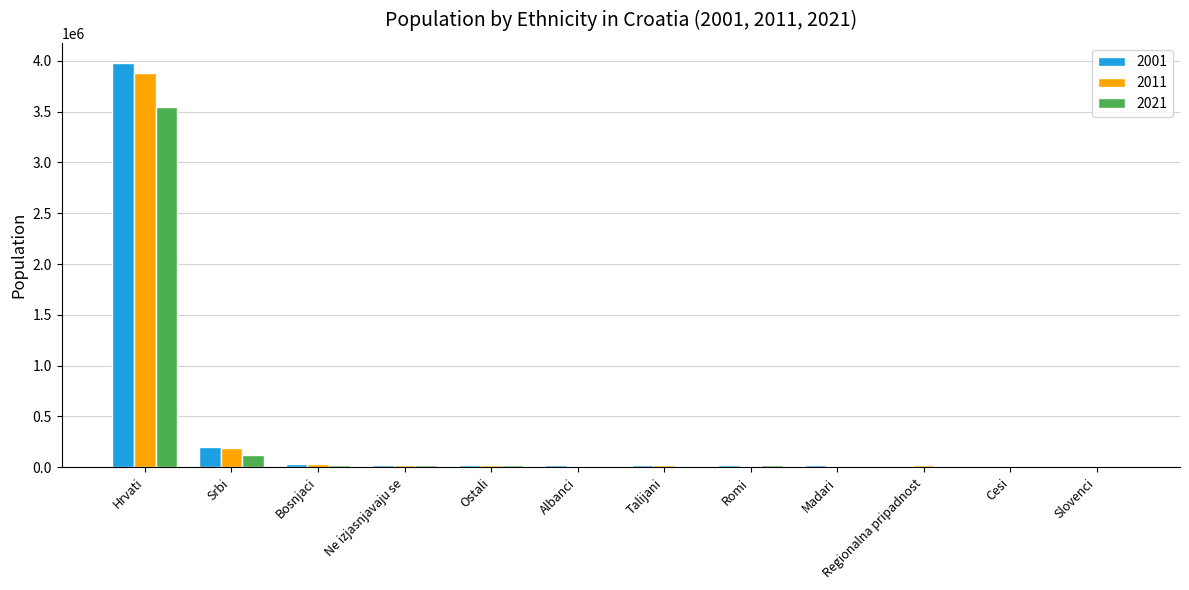

Is the value of 2001 at Hrvati greater than the value of 2011 at Regionalna pripadnost?

Yes